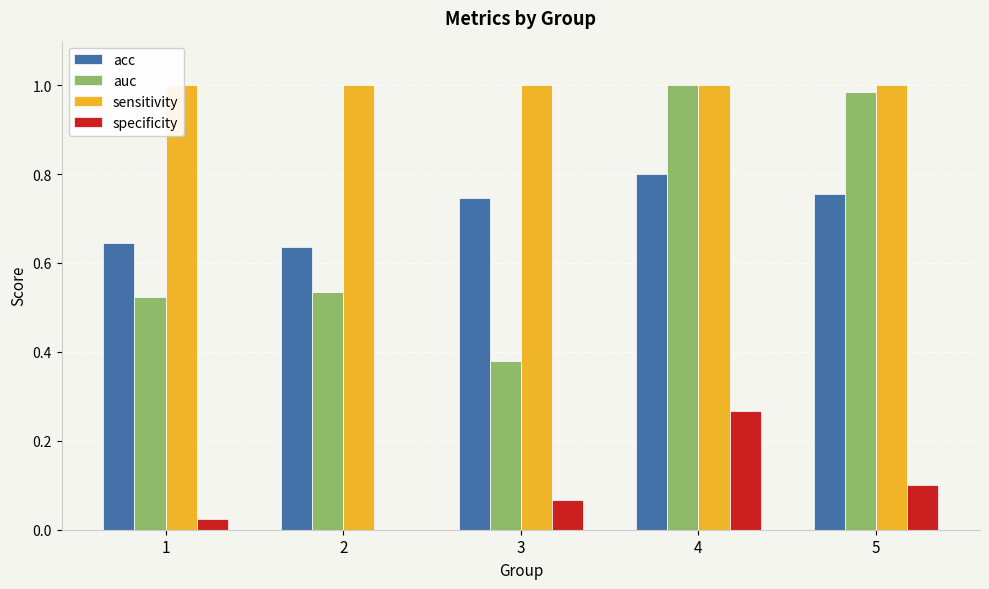

How many series are shown in this chart?

4